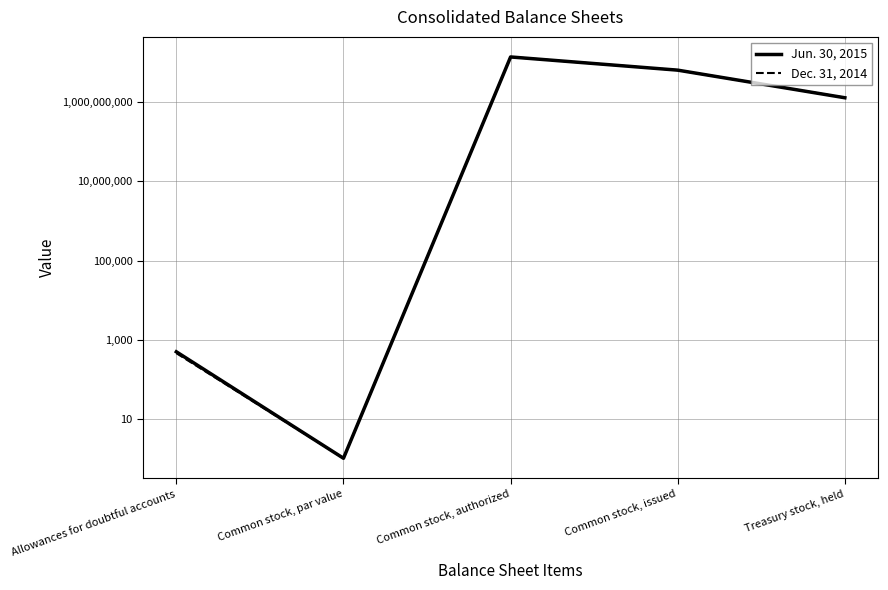

At how many categories does at least one series exceed 10710913917?

1